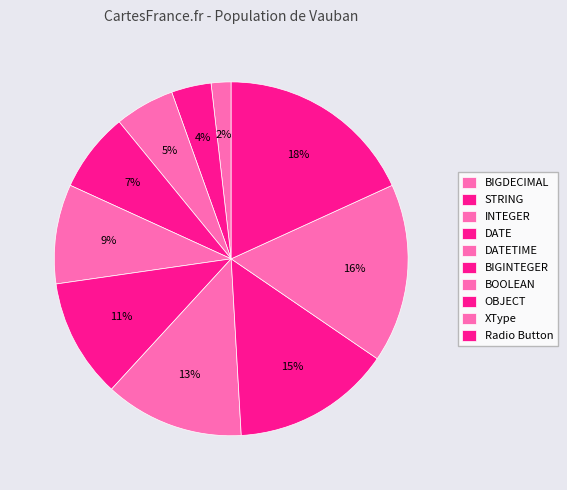

To the nearest percent, what portion does DATETIME represent?

9%